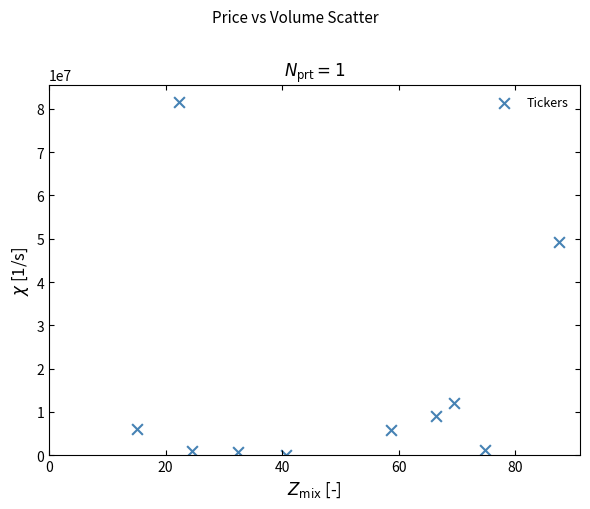

What Y value in the scatter plot is closest to 40779200?

49351800